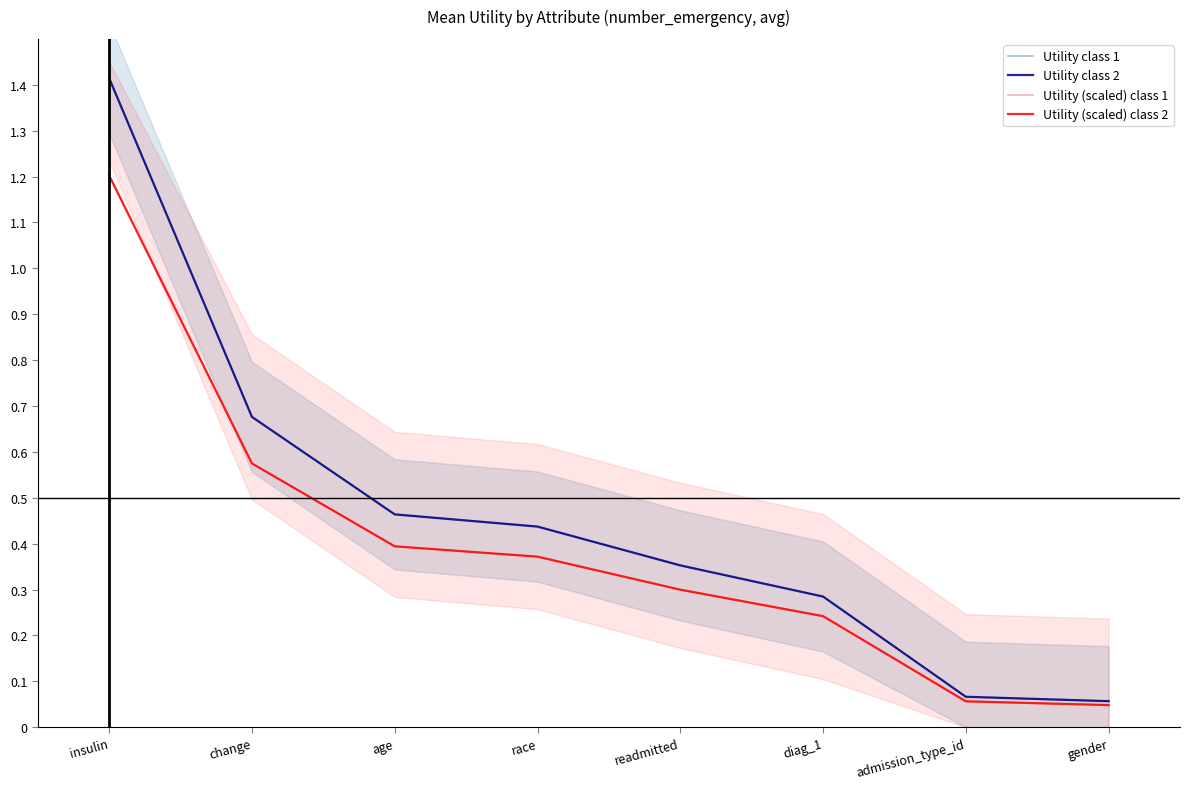

List the series in order of their peak value, lowest first.

Utility (scaled) class 1, Utility (scaled) class 2, Utility class 1, Utility class 2